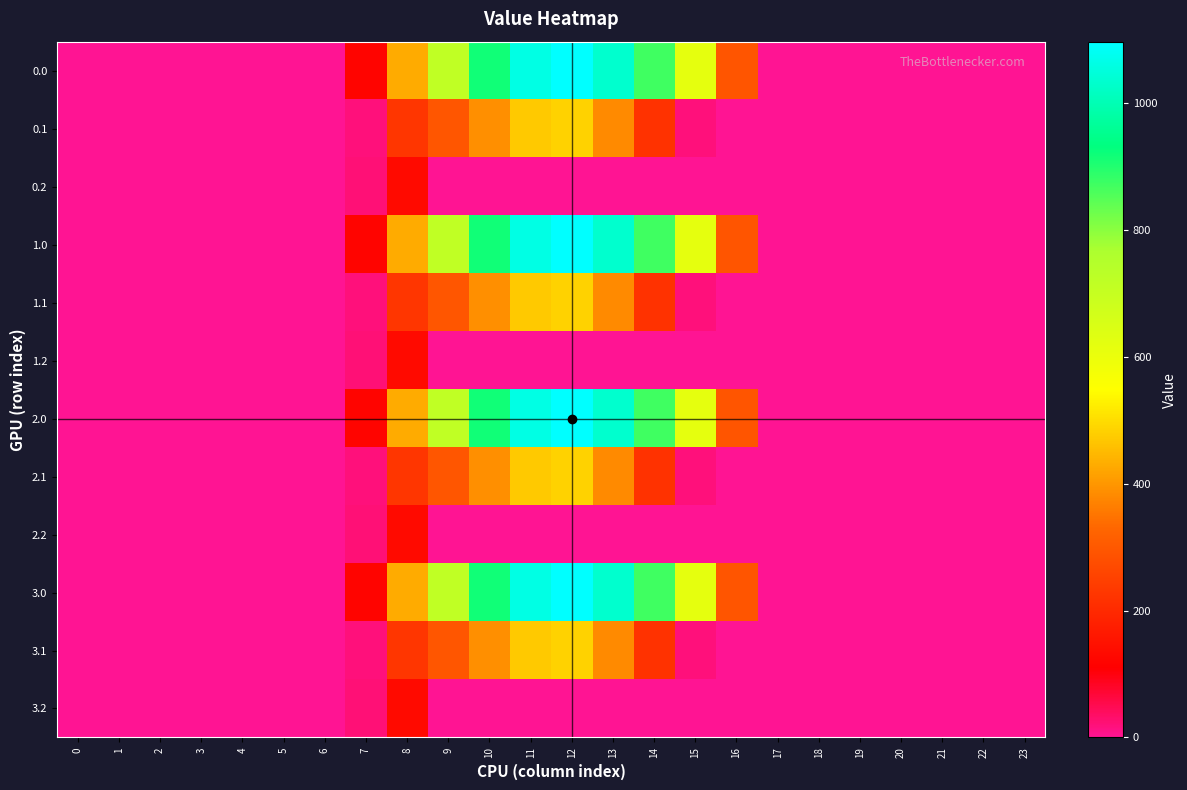

How many distinct data groups are displayed?

12